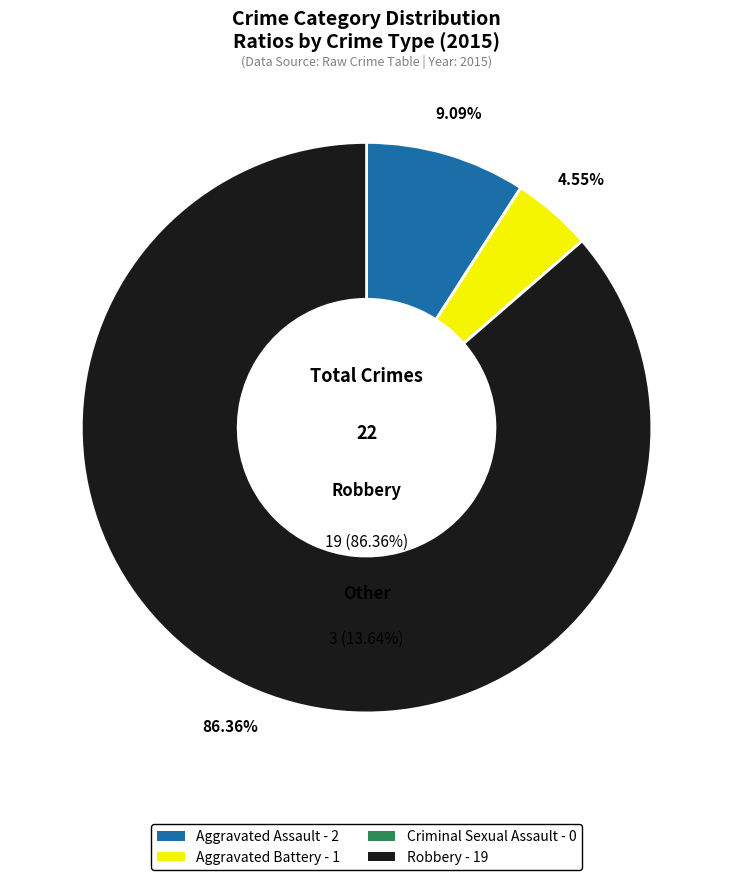

Is there a majority slice in this chart?

Yes